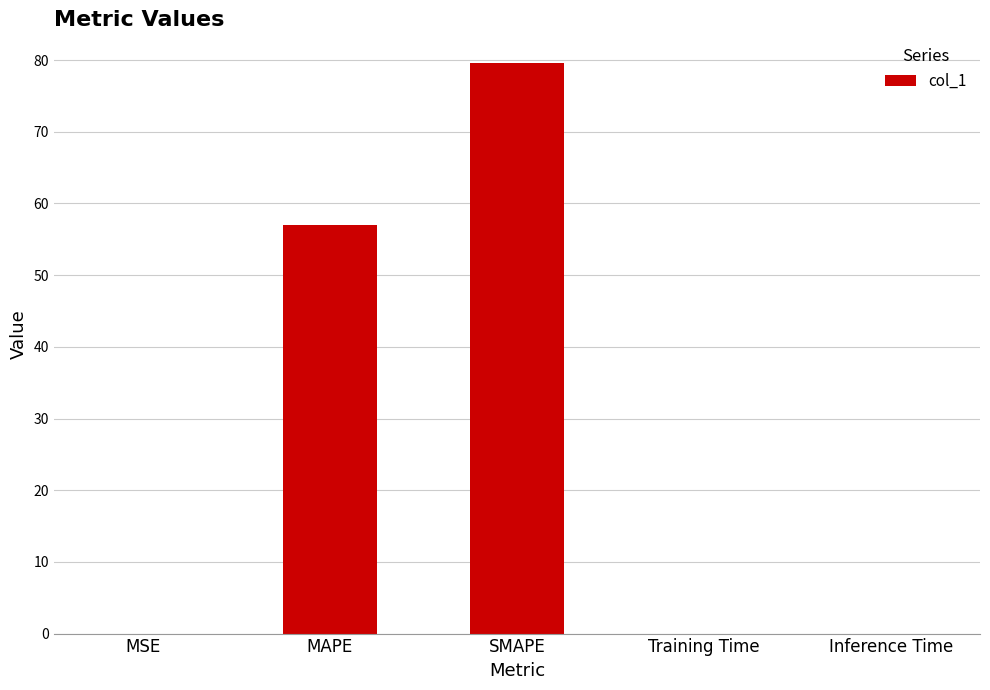

How many distinct data groups are displayed?

1